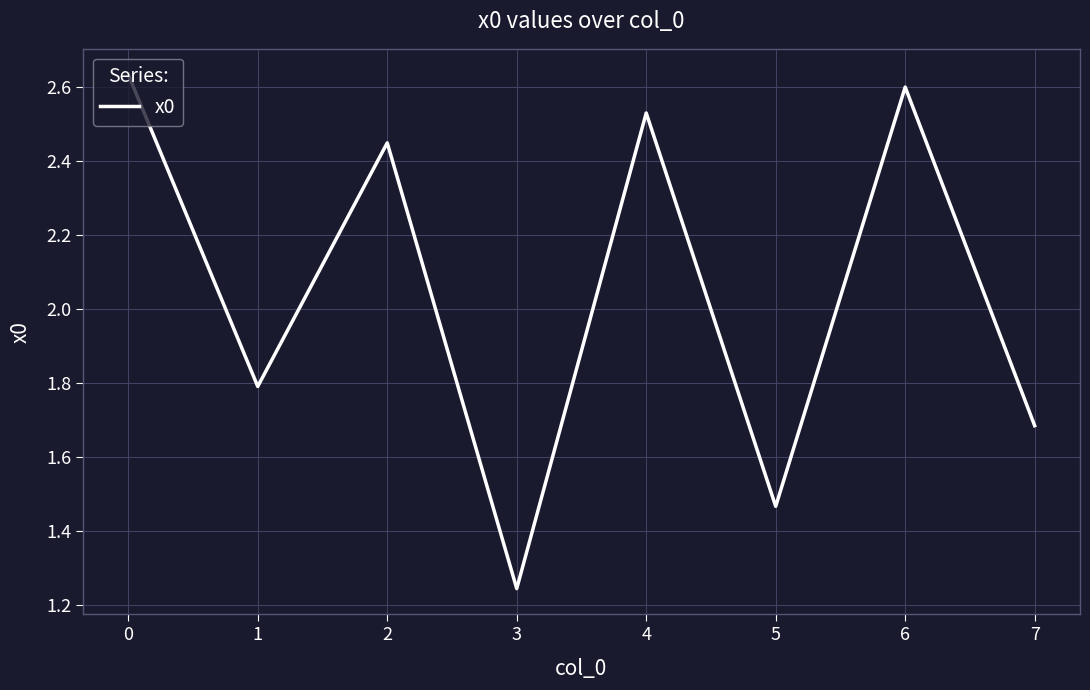

What is the change in value from 3 to 4?

+1.3